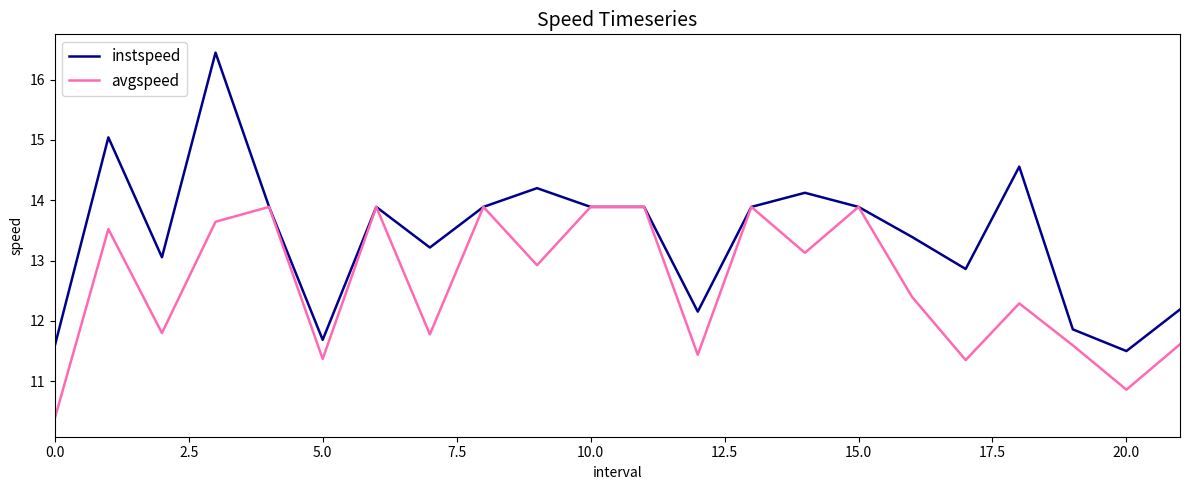

Which series has the largest total across all categories?

instspeed